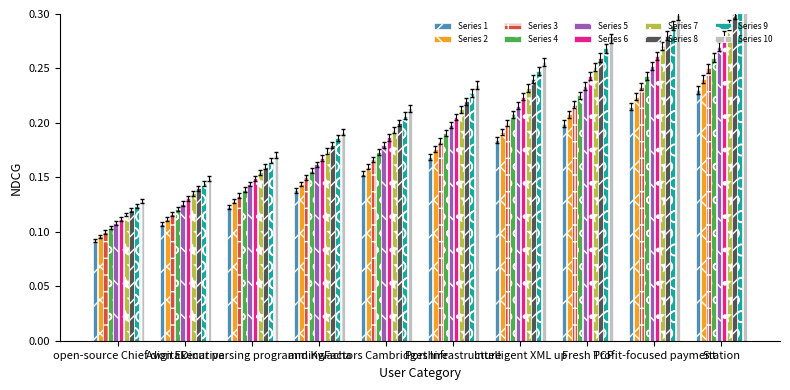

Where is the data nearest to the value 0?

open-source Chief digital